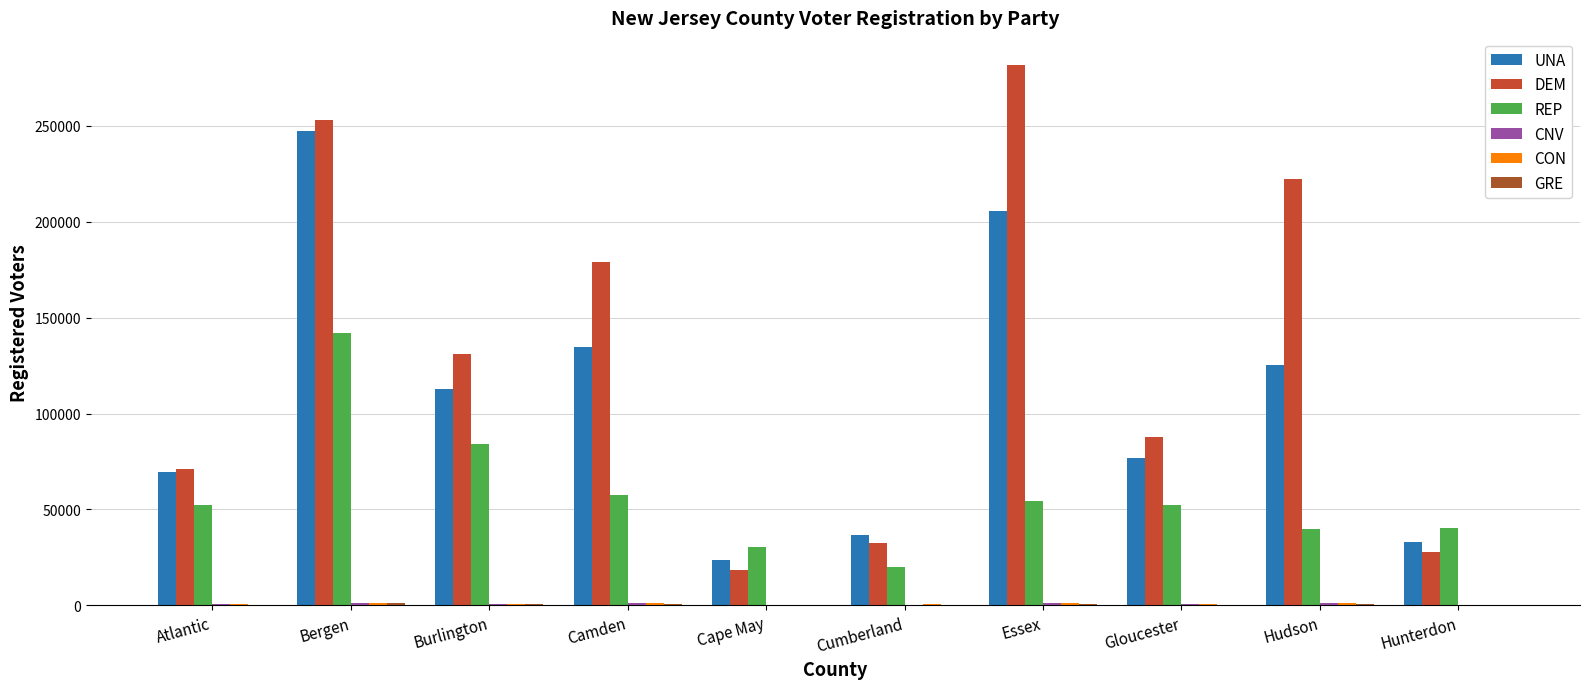

What is the sum of the CON values at Hunterdon and Atlantic?

786